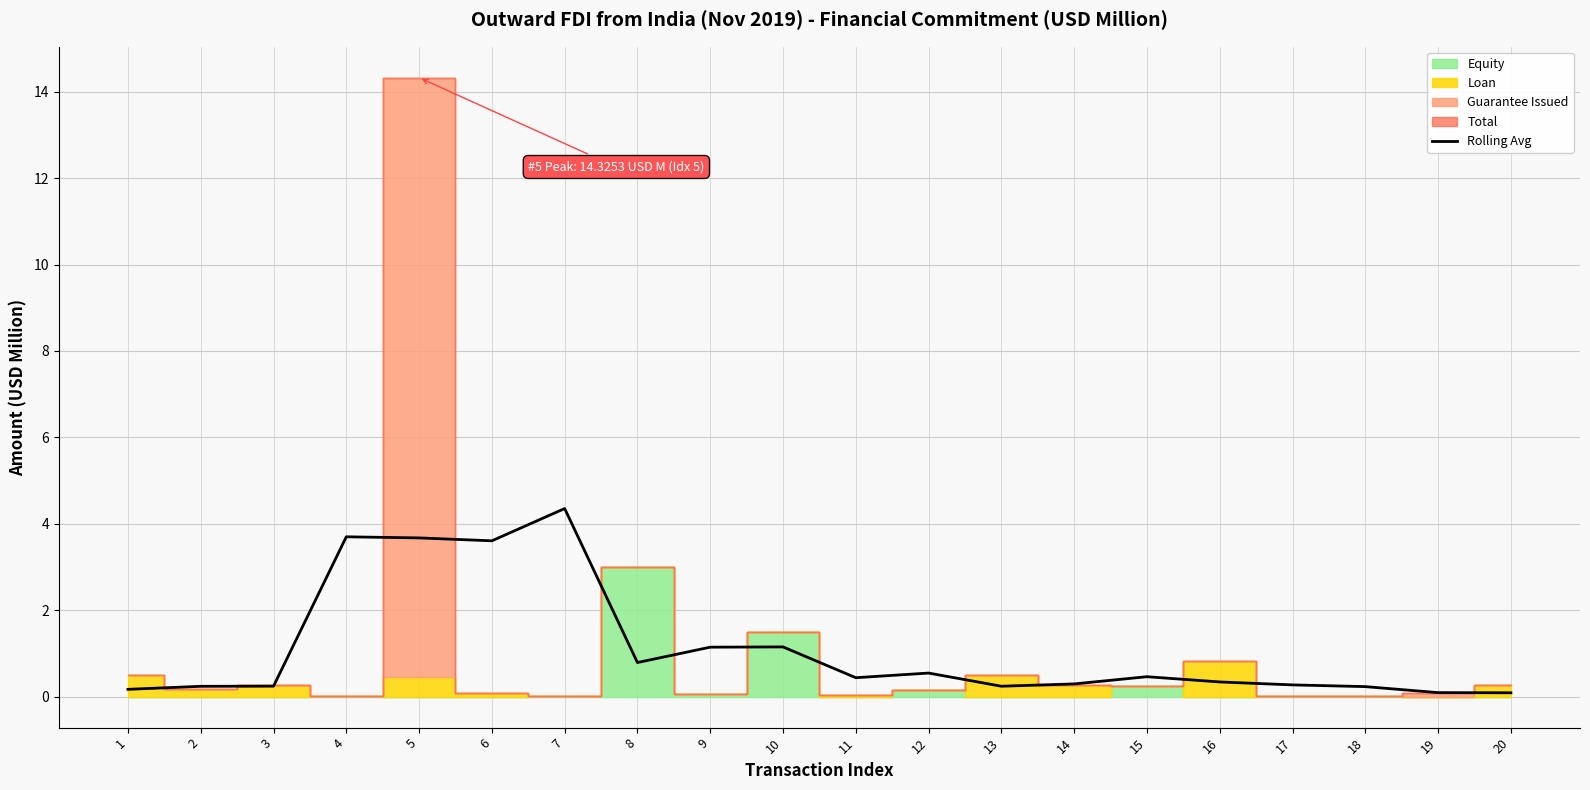

Which has a higher value, 2 or 5?

5